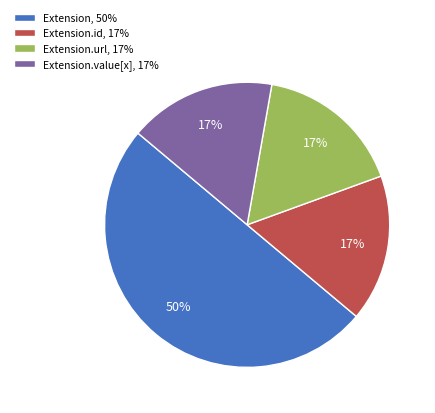

True or false: Extension.value[x], 17% accounts for 30% of the total.

False